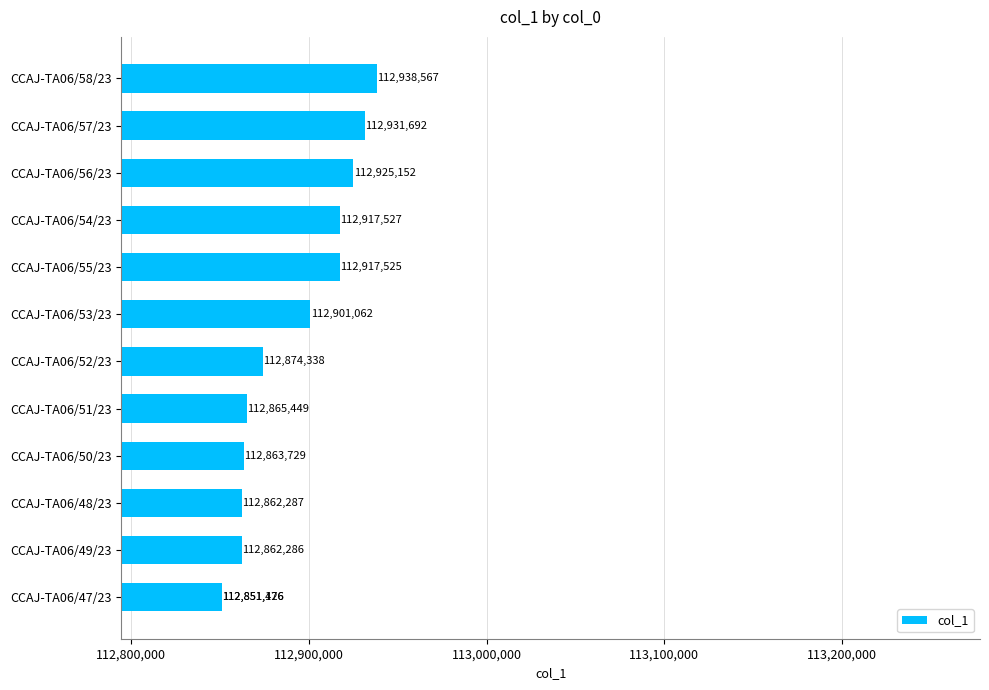

What is the maximum value shown in the chart?

112938567